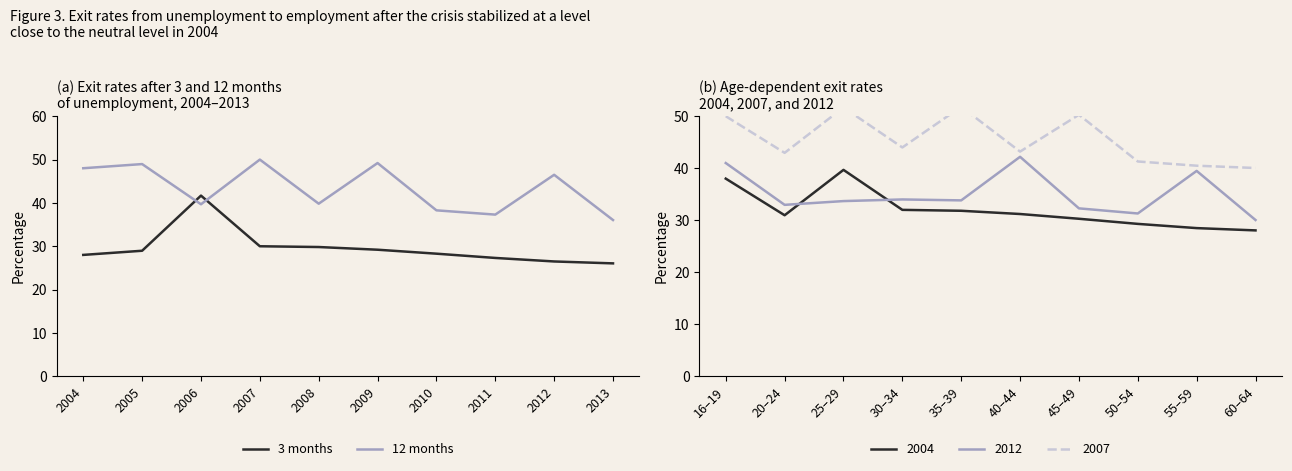

How many times do 3 months and 12 months cross each other?

2